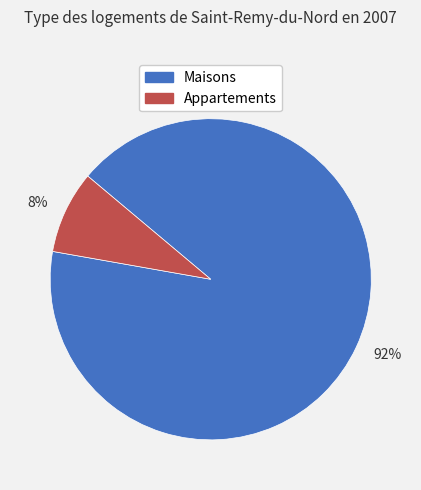

Which category has the biggest portion of the pie?

92%